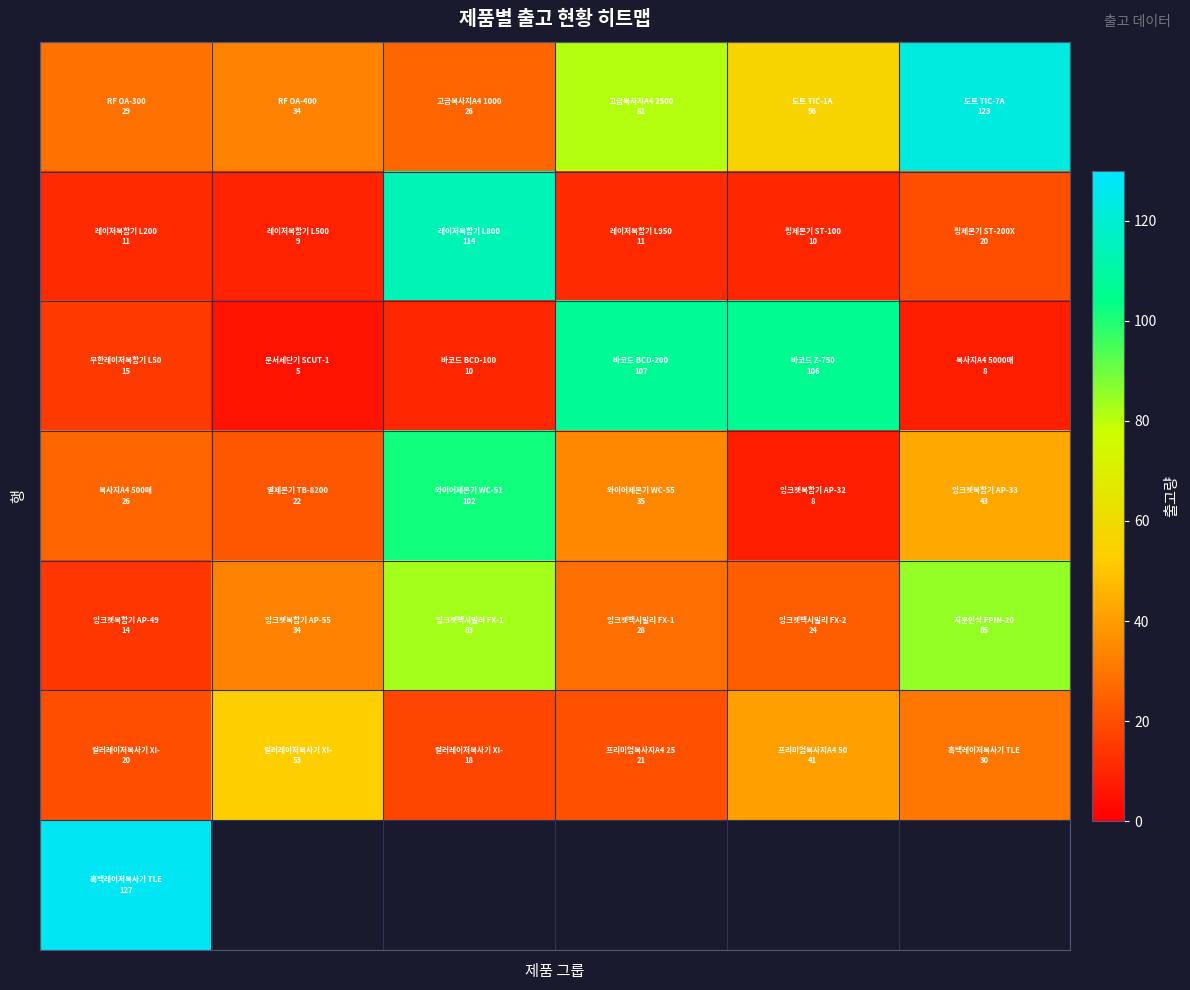

Count the number of data series in this chart.

7